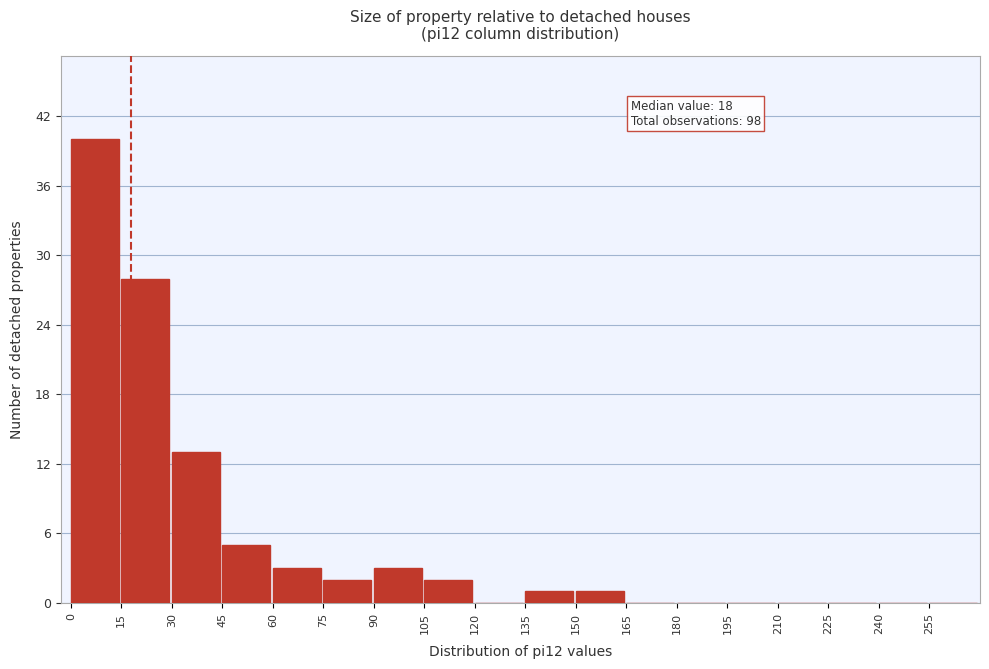

Which range on the x-axis has the tallest bar?

0 to 15